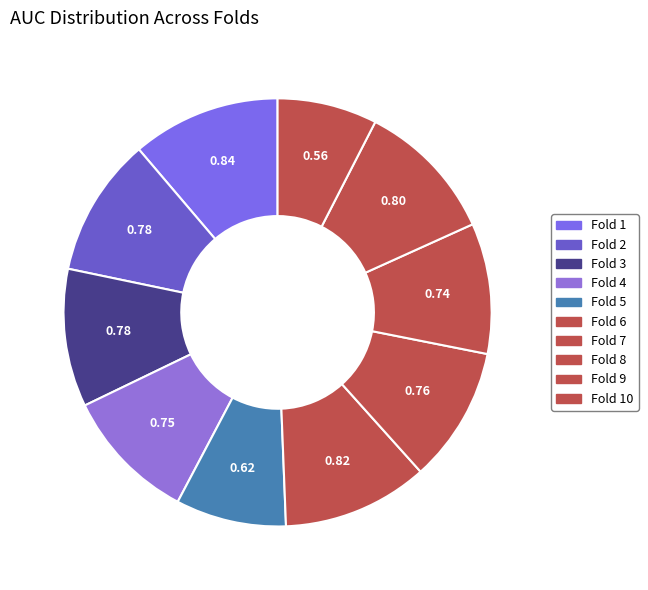

Is there a majority slice in this chart?

No